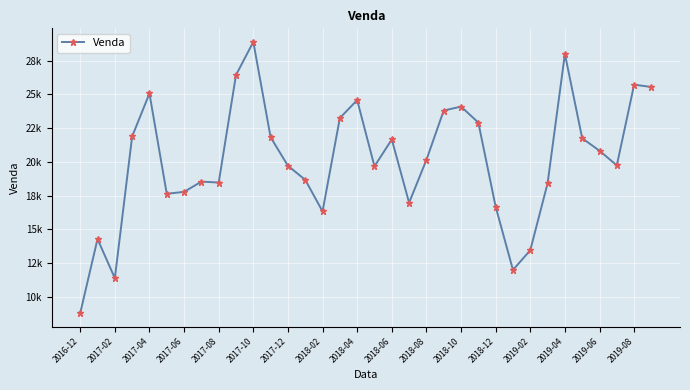

Is this an area chart (filled region under the line)?

No